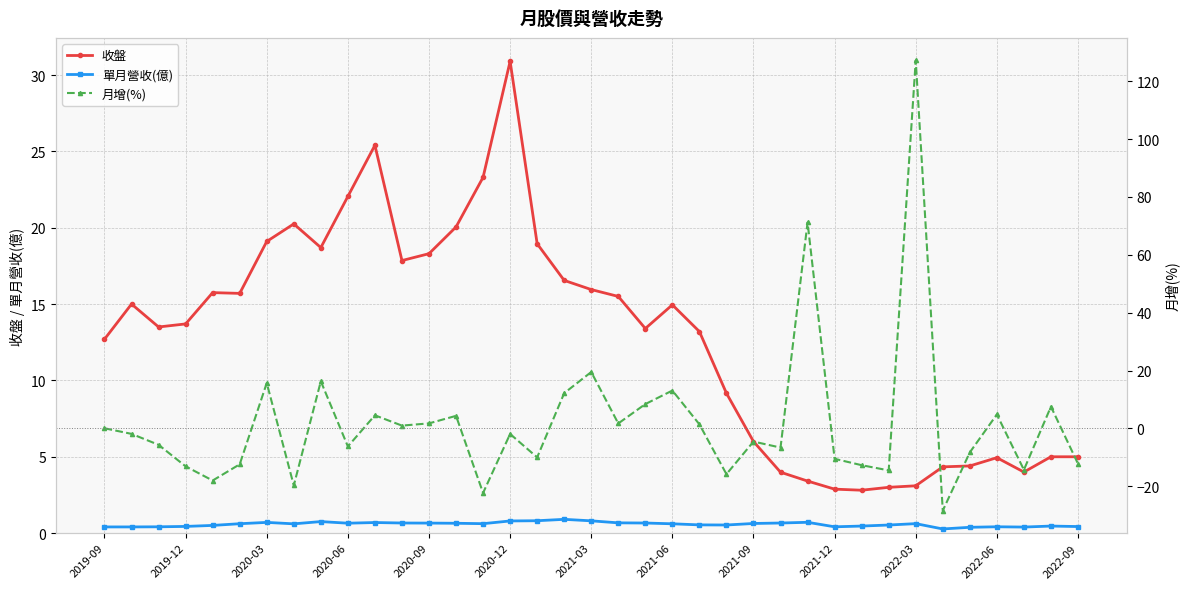

At how many categories does at least one series exceed 46?

2